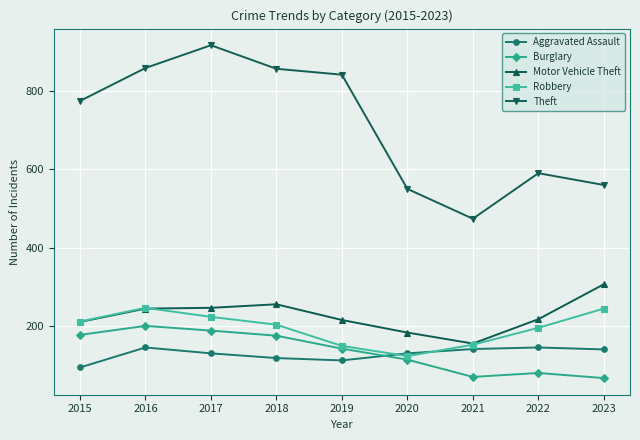

Where is Theft nearest to the value 695?

2015